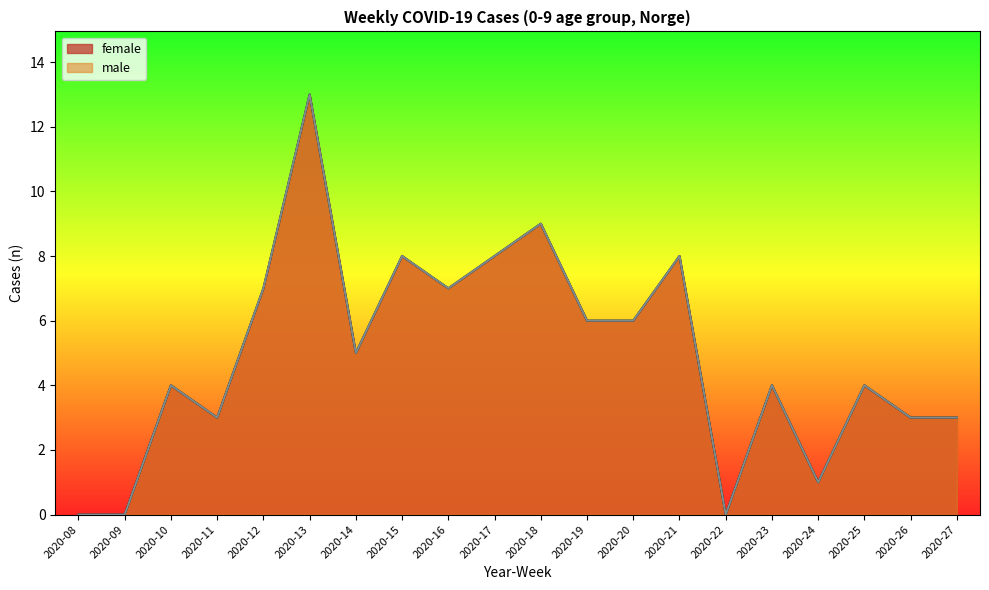

True or false: male and female intersect in this chart.

False